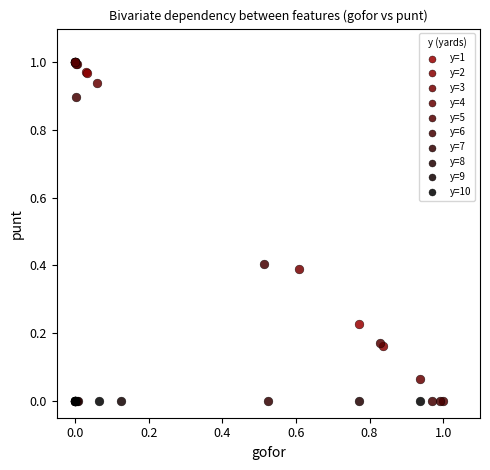

What are all the series names shown in the legend?

y=1, y=2, y=3, y=4, y=5, y=6, y=7, y=8, y=9, y=10